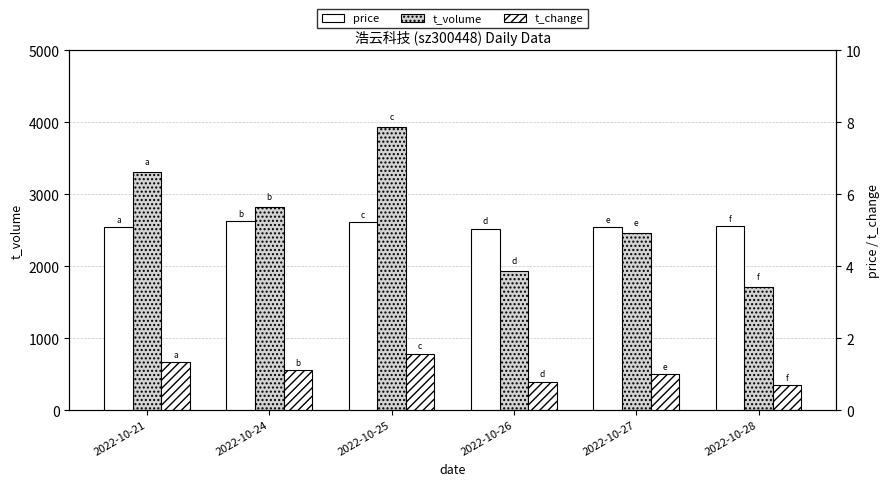

What is the greatest value displayed?

3942.0